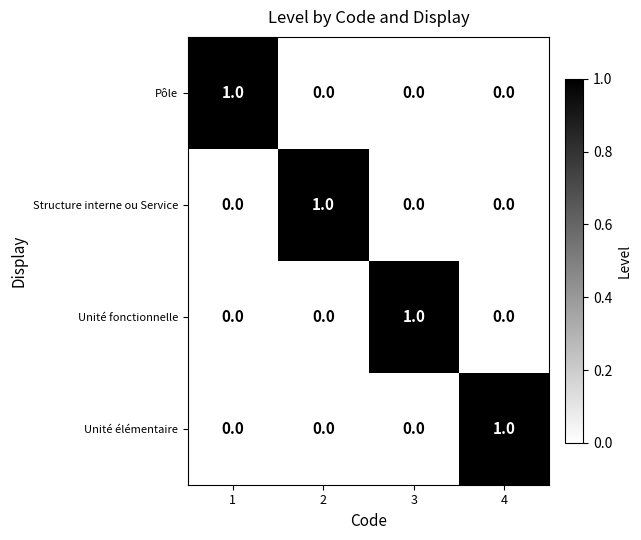

True or false: Unité fonctionnelle has a value of 0 at 4.

True